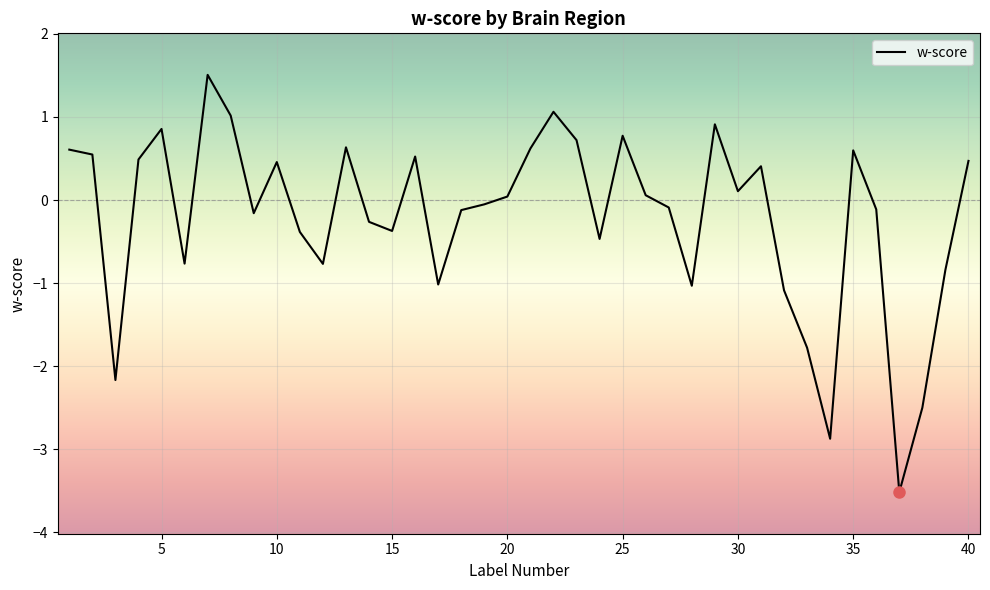

Does the chart have visible grid lines?

Yes